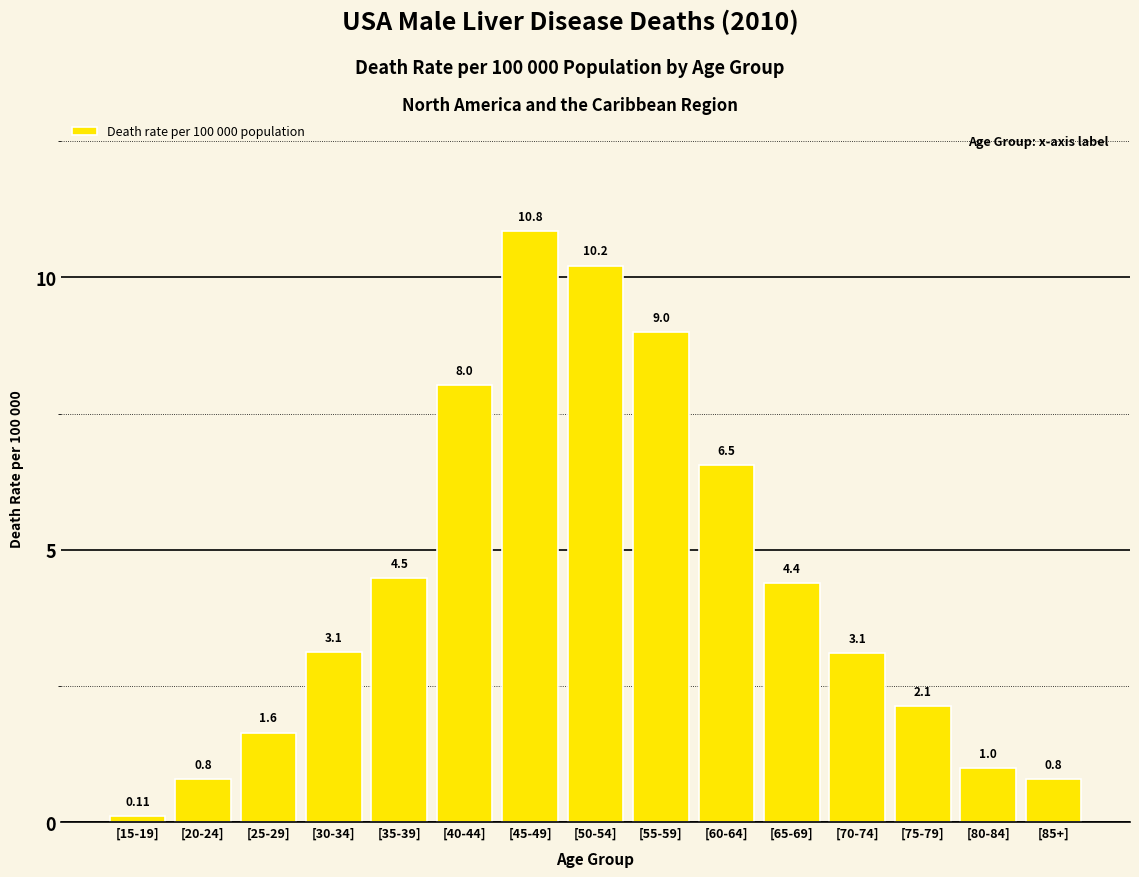

Where does the data first go above 3?

[30-34]